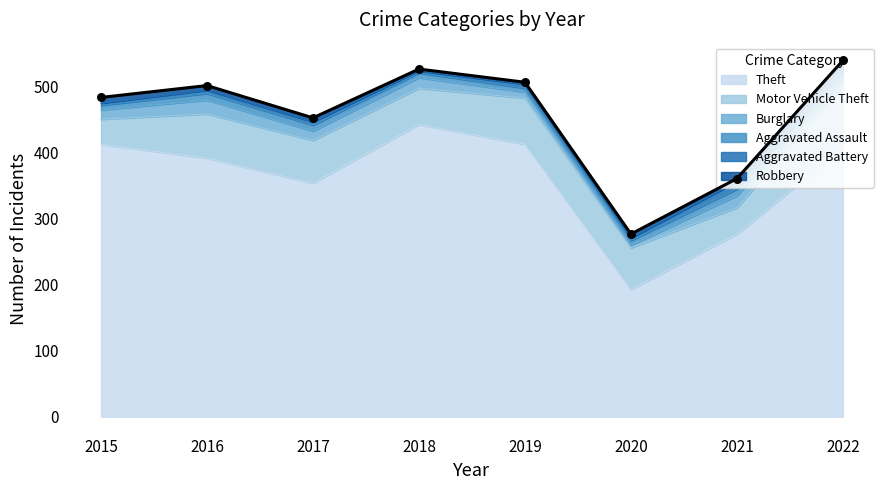

Which series contains the highest Y value?

Theft